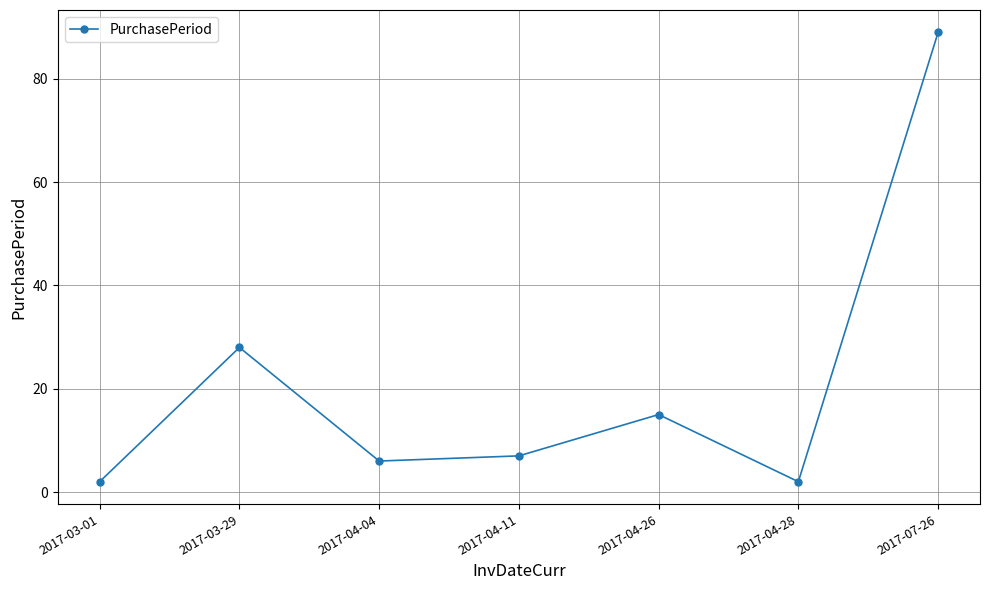

Is it true that the value at 2017-04-11 is 7?

True